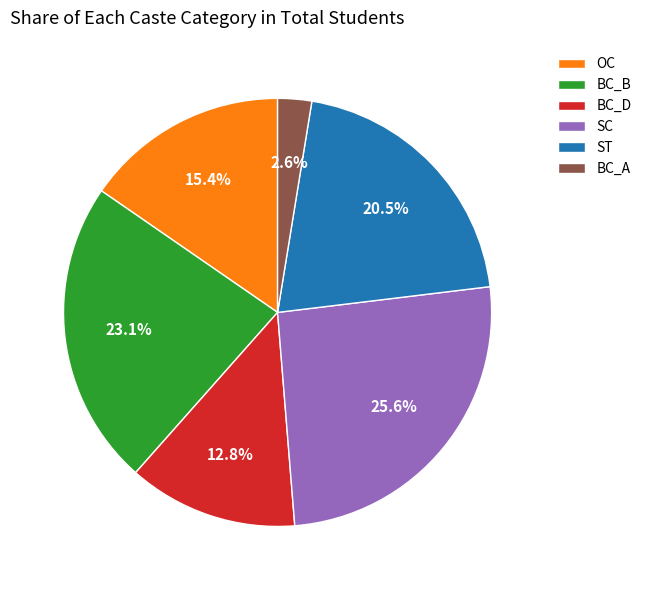

Which category has the smallest portion of the pie?

BC_A